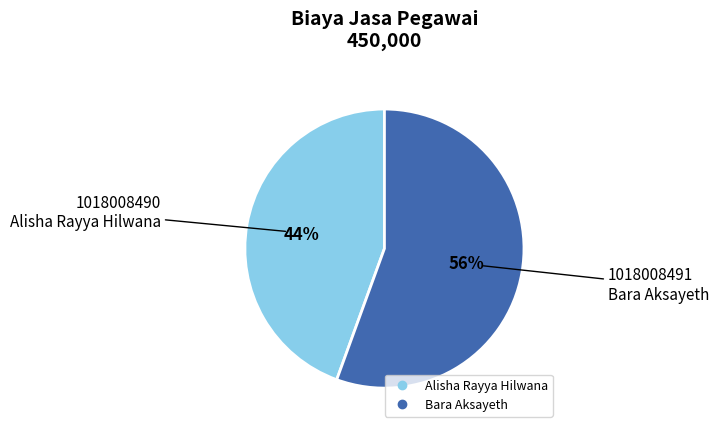

To the nearest percent, what is the average slice percentage?

50%